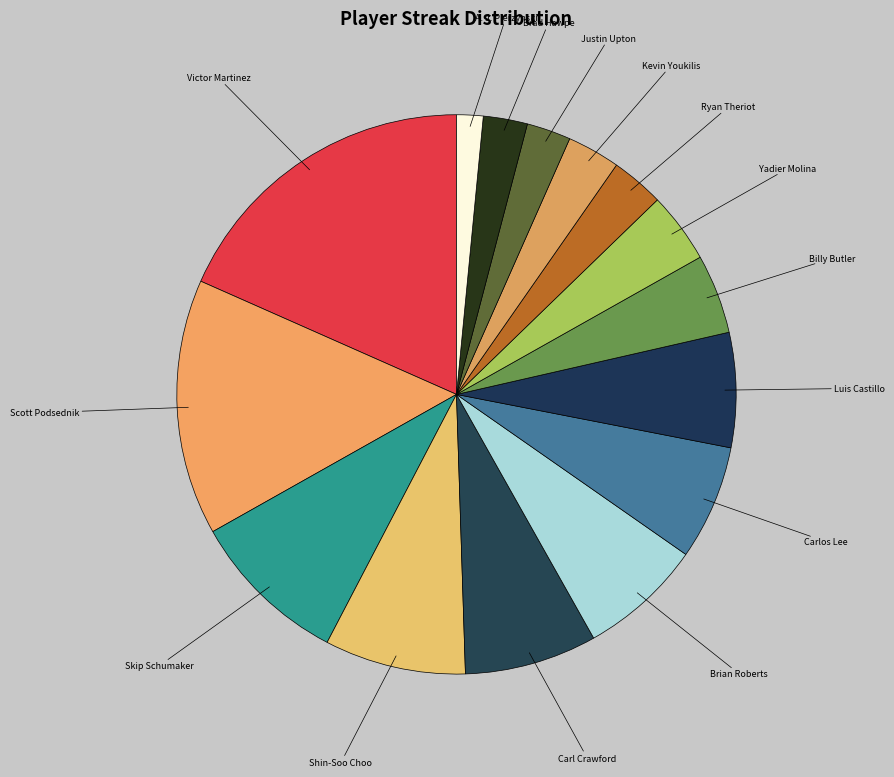

How many segments does this pie chart have?

15